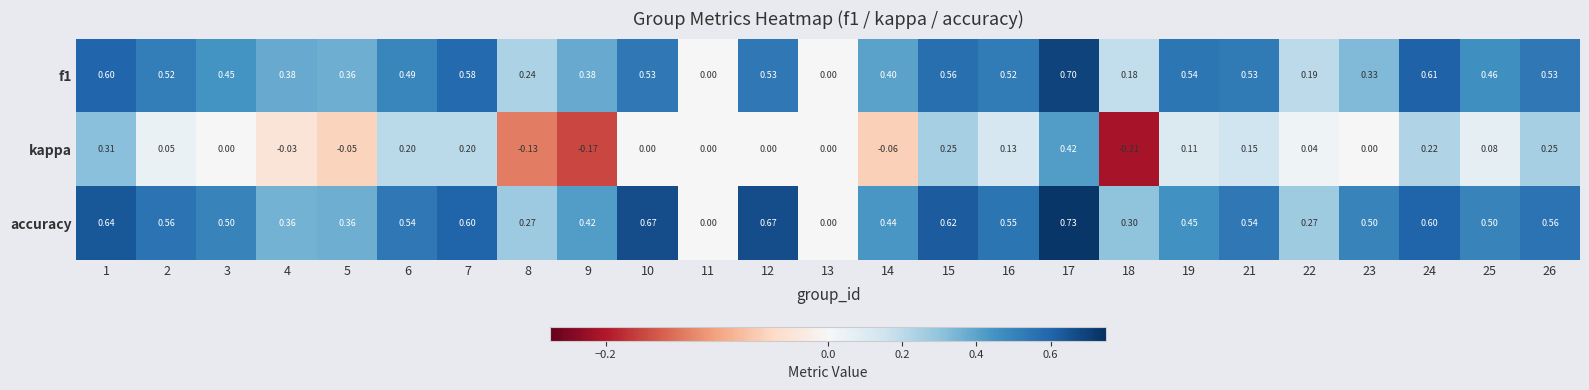

Count the number of categories in the chart.

25